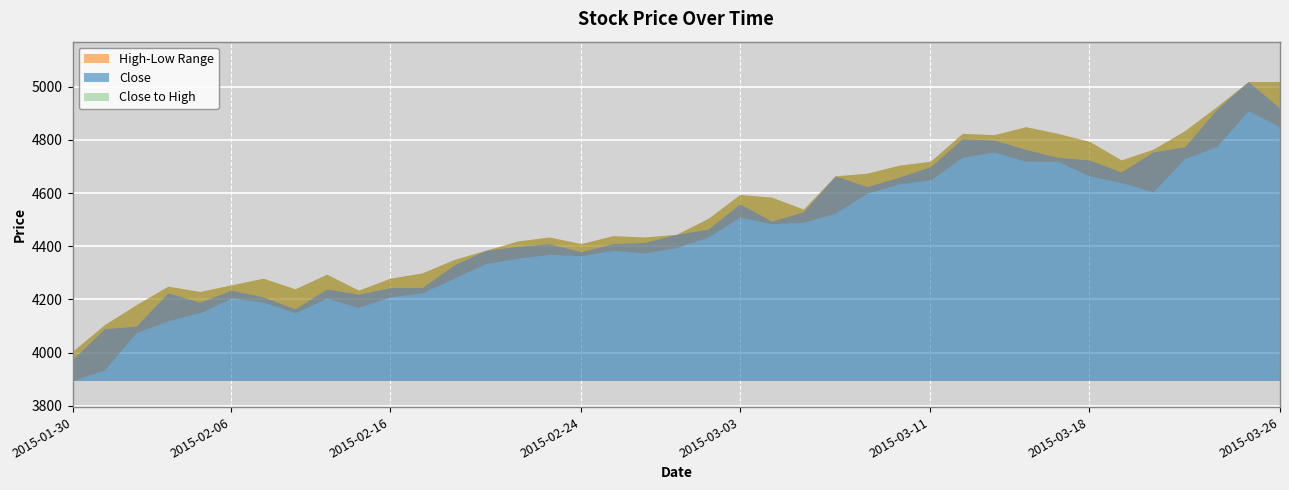

What is the value of the Close point at the 7th from the left?

4210